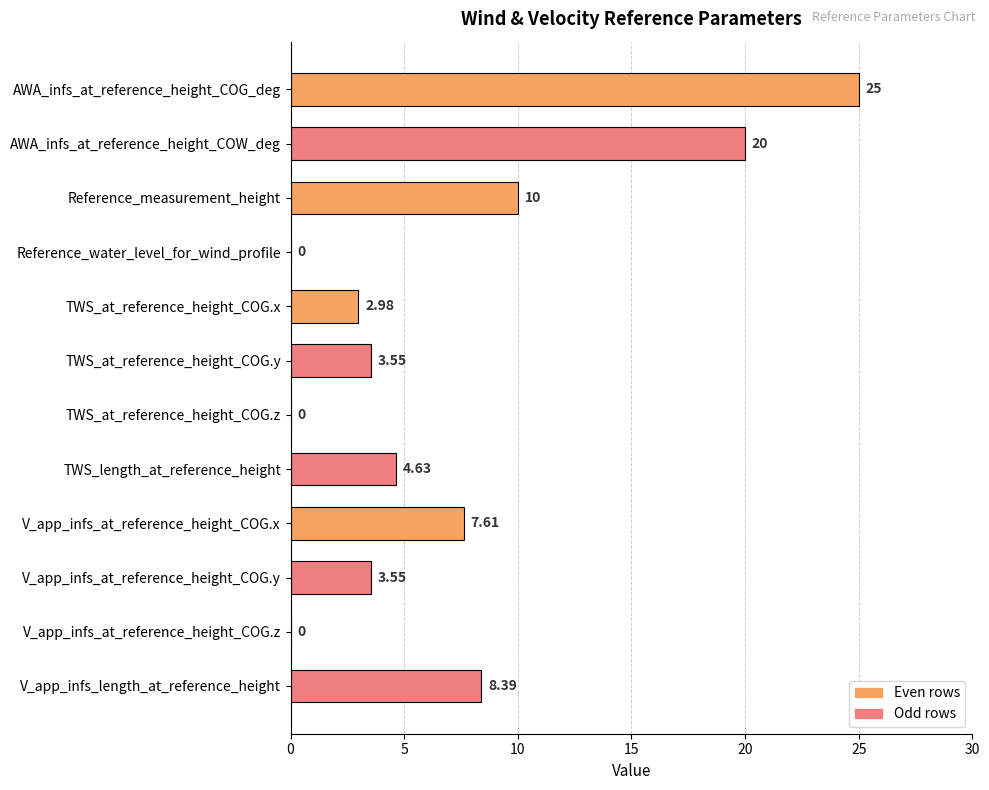

Which has a higher value, V_app_infs_at_reference_height_COG.z or TWS_length_at_reference_height?

TWS_length_at_reference_height